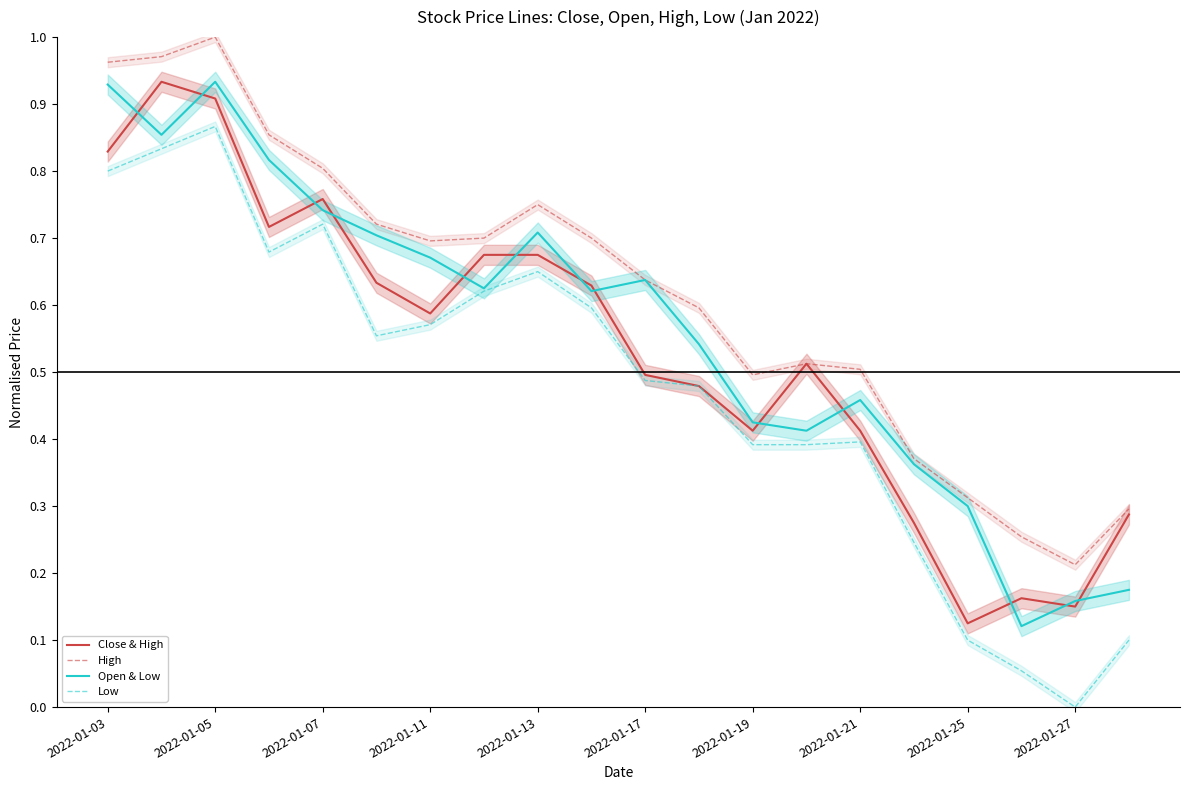

The value of Open & Low at 2022-01-13 is 1.0. True or false?

False